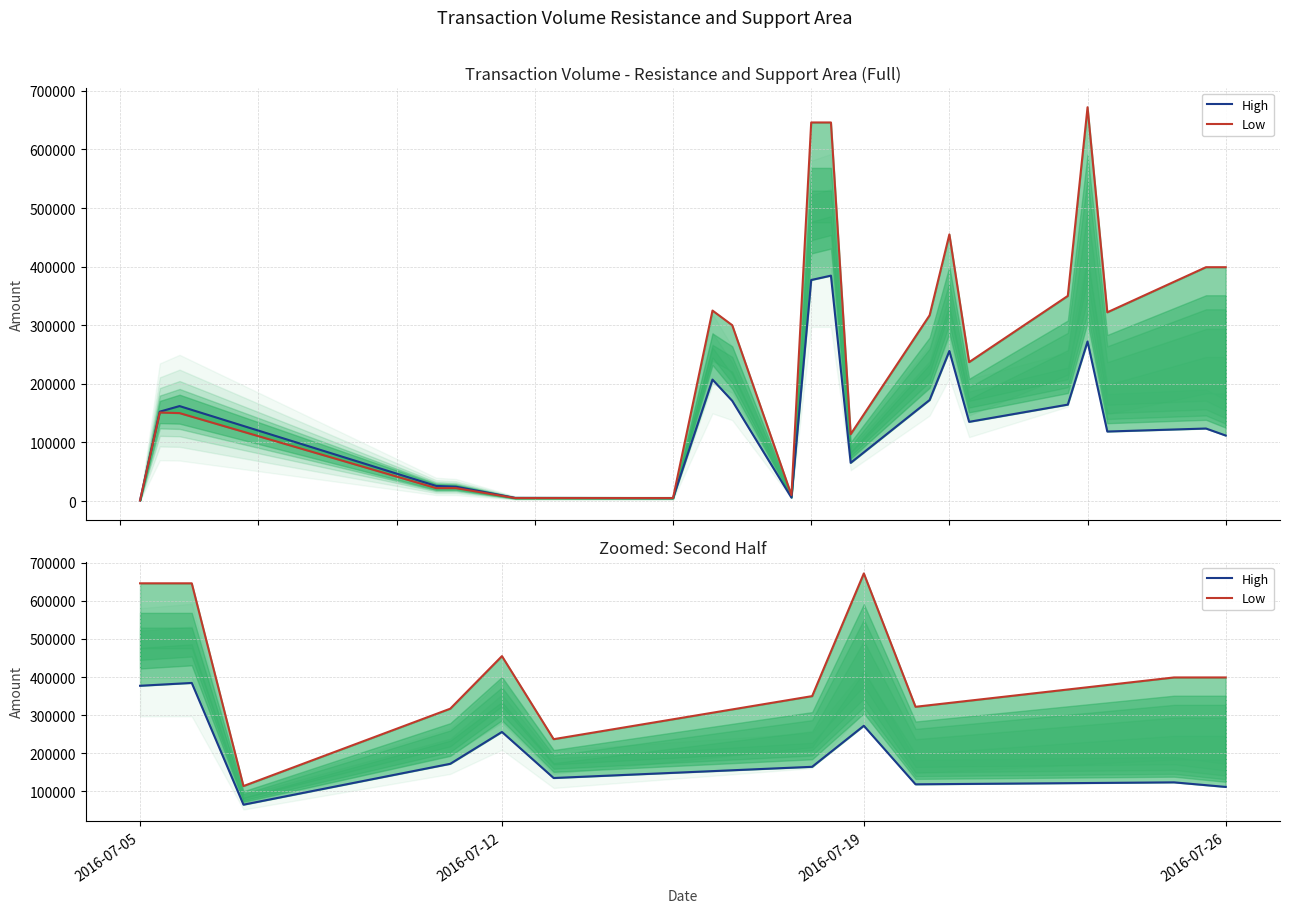

What is the value of the Low point at the 6th from the left?

237000